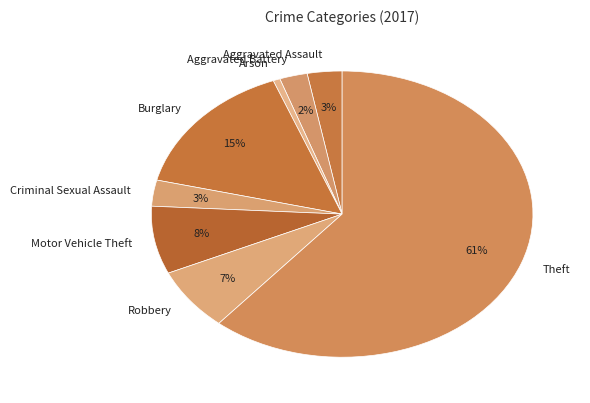

Is the sum of Motor Vehicle Theft and Aggravated Assault greater than half?

No